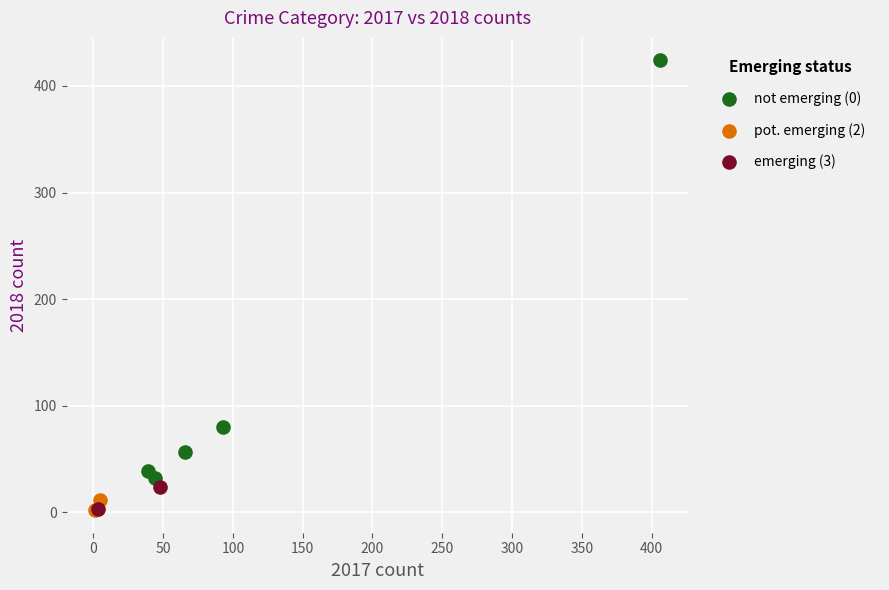

What are all the series names shown in the legend?

not emerging (0), pot. emerging (2), emerging (3)